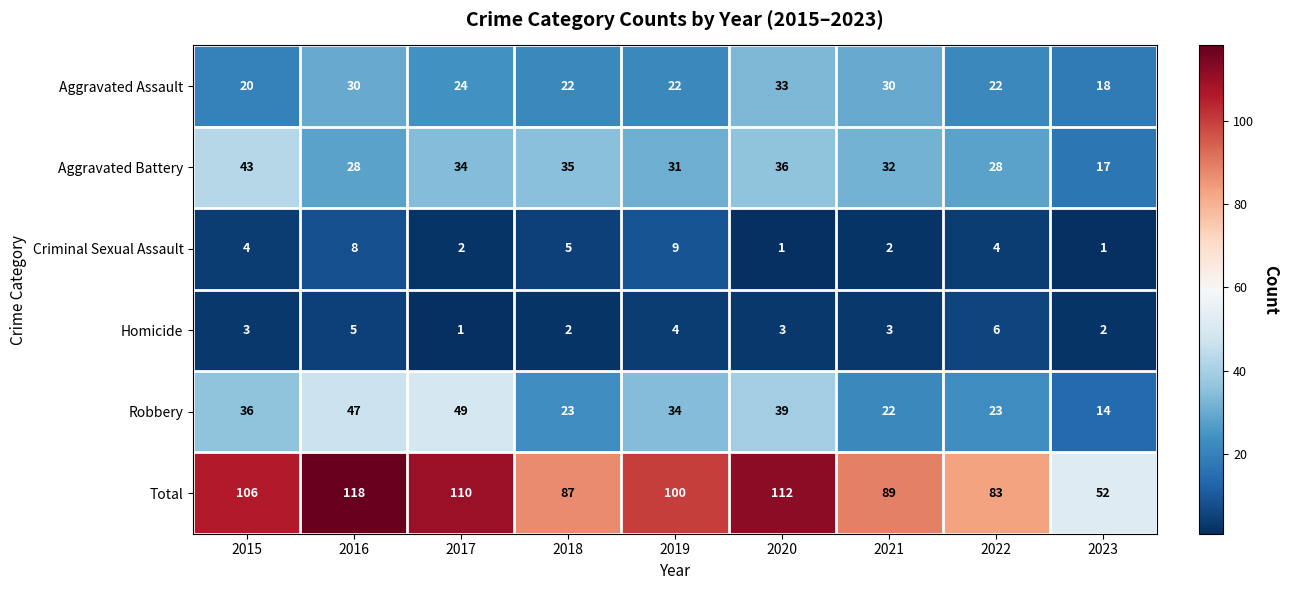

At 2020, list the series in order from smallest to largest.

Criminal Sexual Assault, Homicide, Aggravated Assault, Aggravated Battery, Robbery, Total